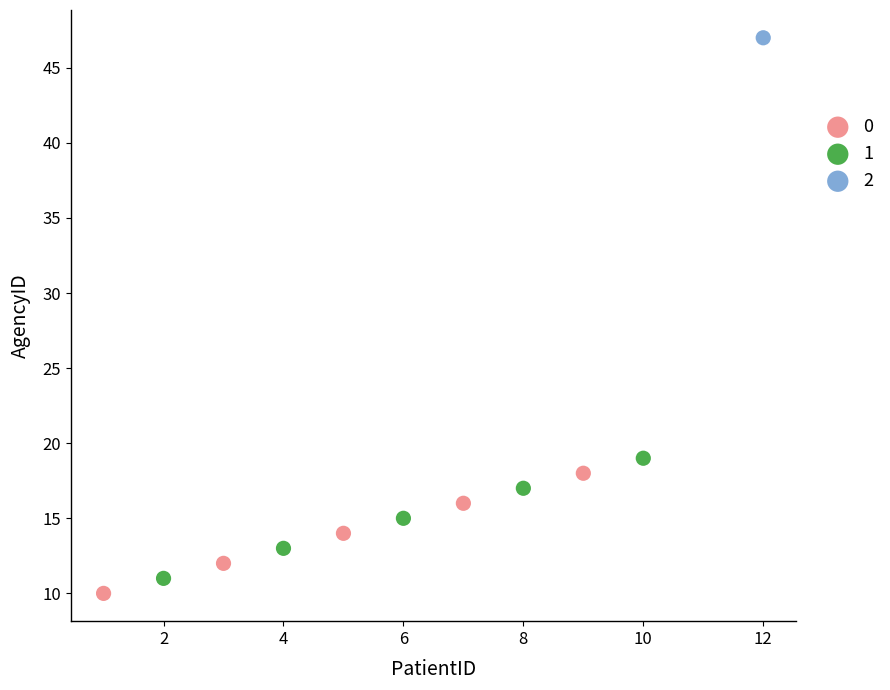

Which series contains the highest Y value?

2